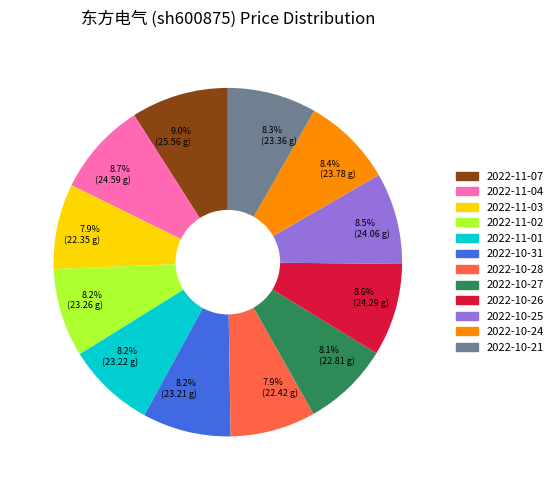

To the nearest percent, what portion does 2022-11-04 represent?

9%